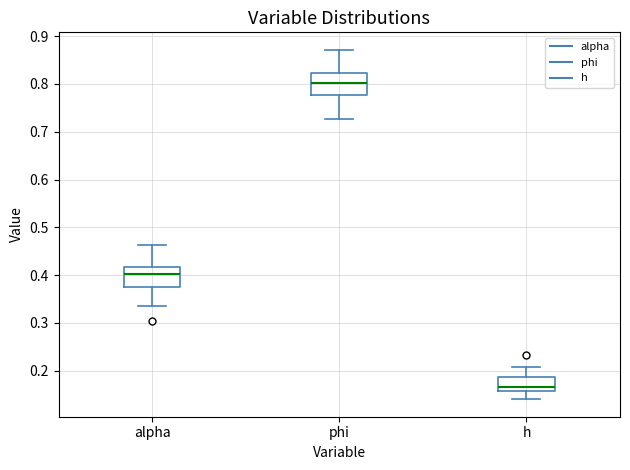

Reading left to right, transcribe this box plot: for each box, give where its median line is, the range the box spans, and where its two whiskers end, as read against the y-axis. The values are not printed on the chart, so give them approximately, as read against the axis.

alpha: median 0.40, box 0.38 to 0.42, whiskers 0.33 to 0.46
phi: median 0.80, box 0.78 to 0.82, whiskers 0.73 to 0.87
h: median 0.17, box 0.16 to 0.19, whiskers 0.14 to 0.21